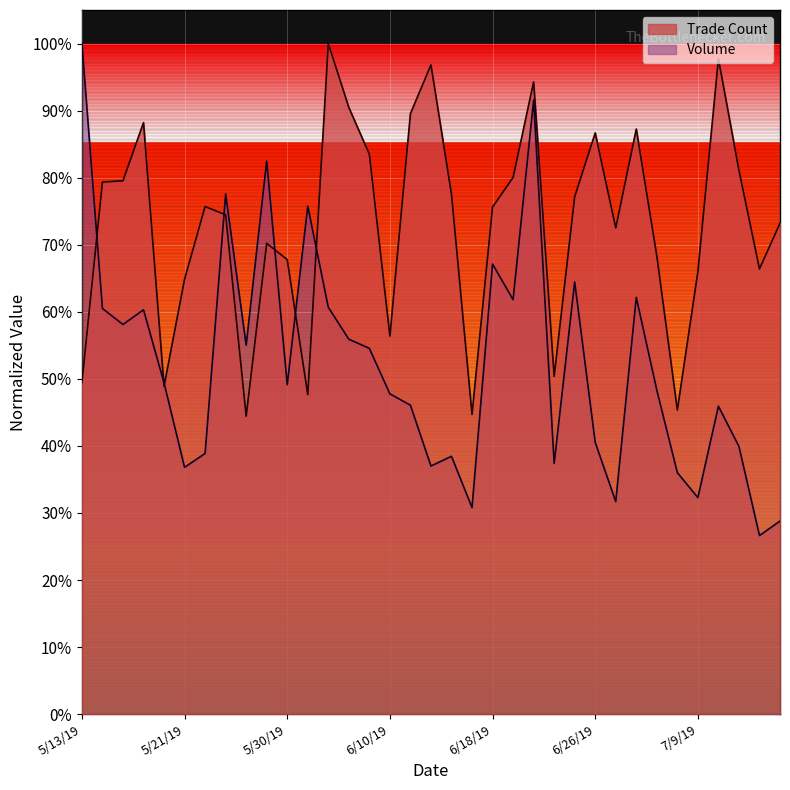

Reading left to right, what are all the values shown in this chart?

Trade Count: 0.5	0.8	0.8	0.9	0.5	0.6	0.8	0.7	0.4	0.7	0.7	0.5	1.0	0.9	0.8	0.6	0.9	1.0	0.8	0.4	0.8	0.8	0.9	0.5	0.8	0.9	0.7	0.9	0.7	0.5	0.7	1.0	0.8	0.7	0.7
Volume: 1.0	0.6	0.6	0.6	0.5	0.4	0.4	0.8	0.6	0.8	0.5	0.8	0.6	0.6	0.5	0.5	0.5	0.4	0.4	0.3	0.7	0.6	0.9	0.4	0.6	0.4	0.3	0.6	0.5	0.4	0.3	0.5	0.4	0.3	0.3